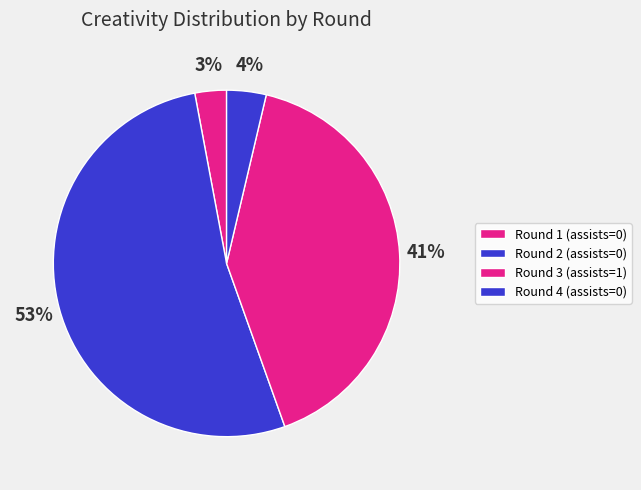

To the nearest percent, what portion does Round 4 (assists=0) represent?

4%